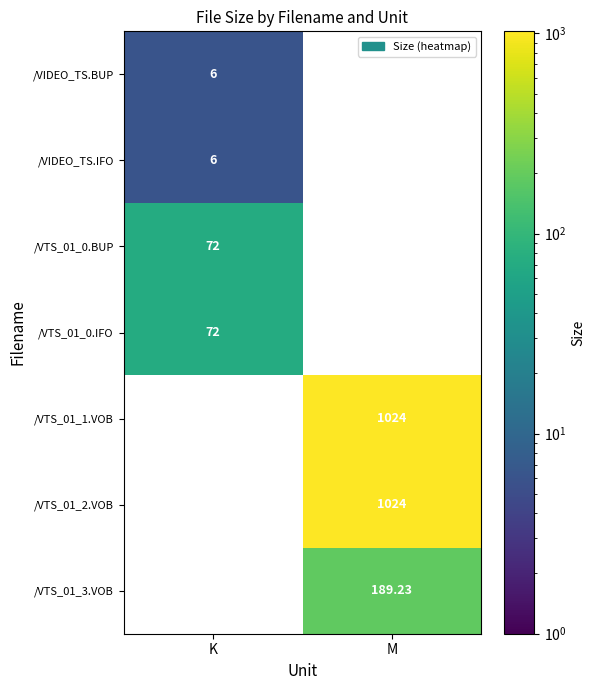

How many distinct data groups are displayed?

7